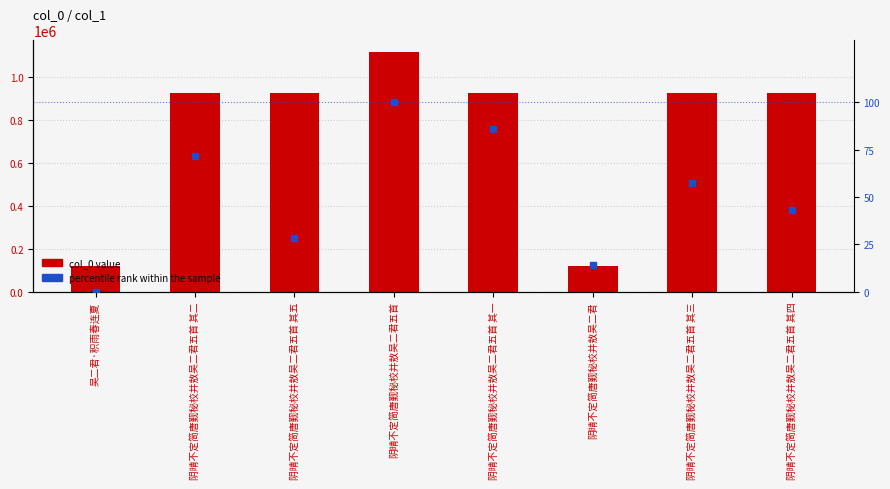

At which category is the sum across all series the highest?

阴晴不定简唐觐秘校并敖吴二君五首